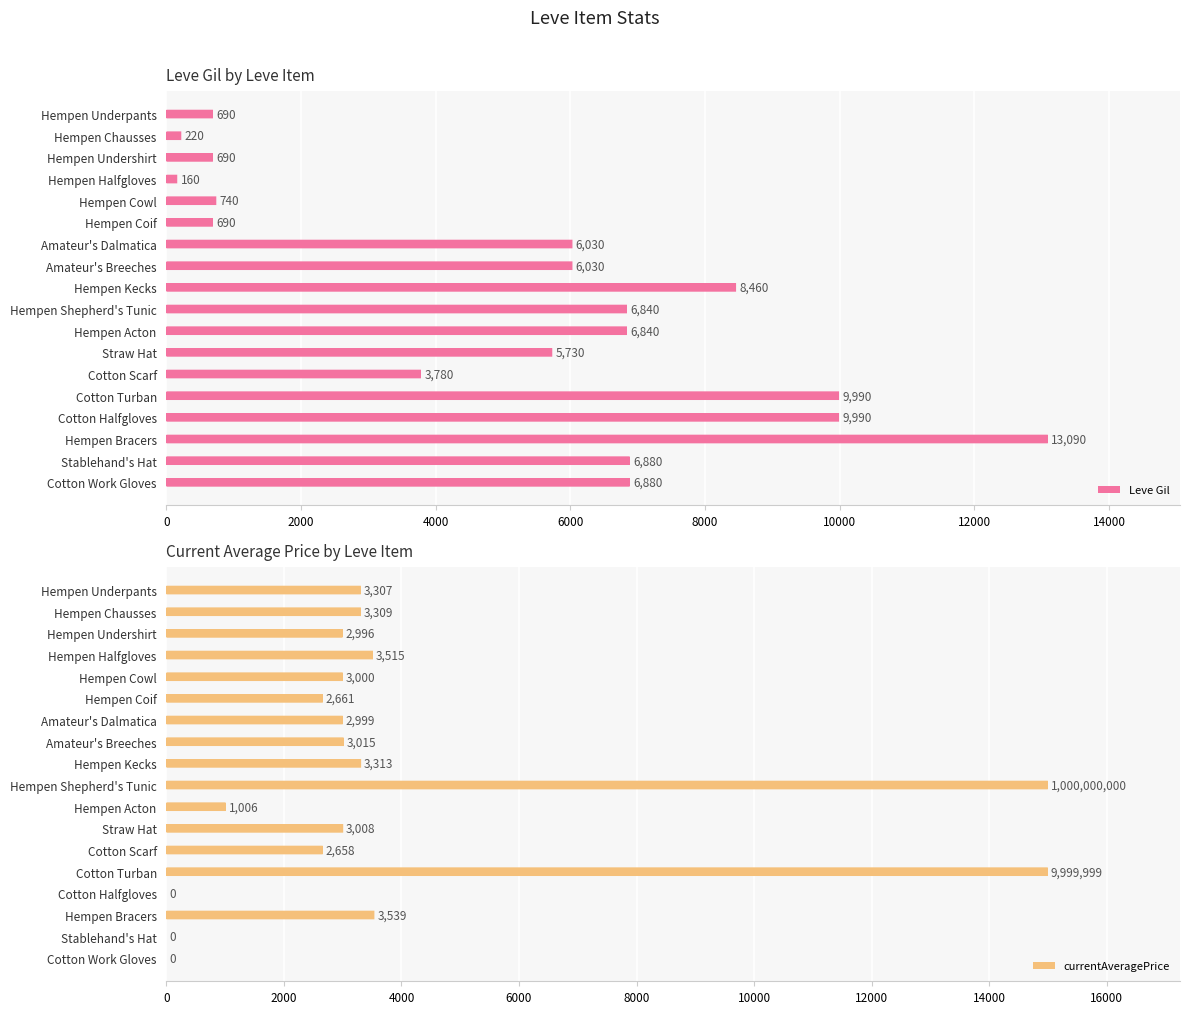

At which label is currentAveragePrice closest to 7500?

Hempen Bracers